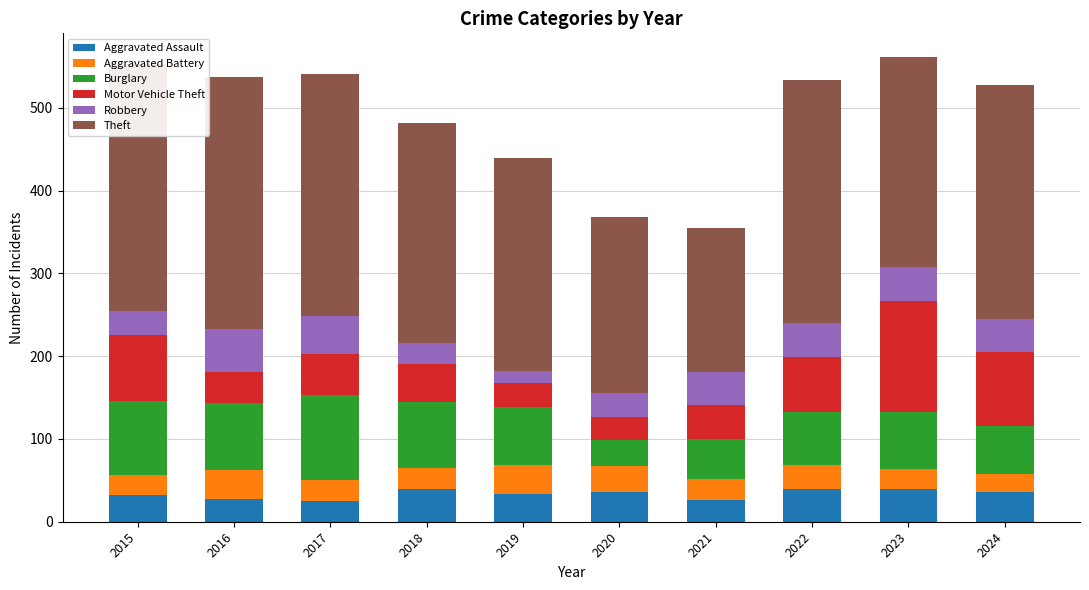

Is it true that Aggravated Assault equals 54 at 2020?

False